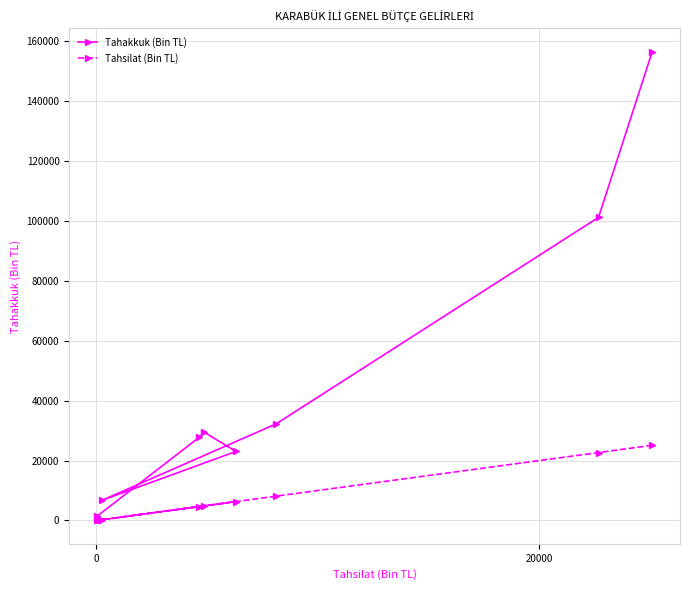

Count the number of data series in this chart.

2